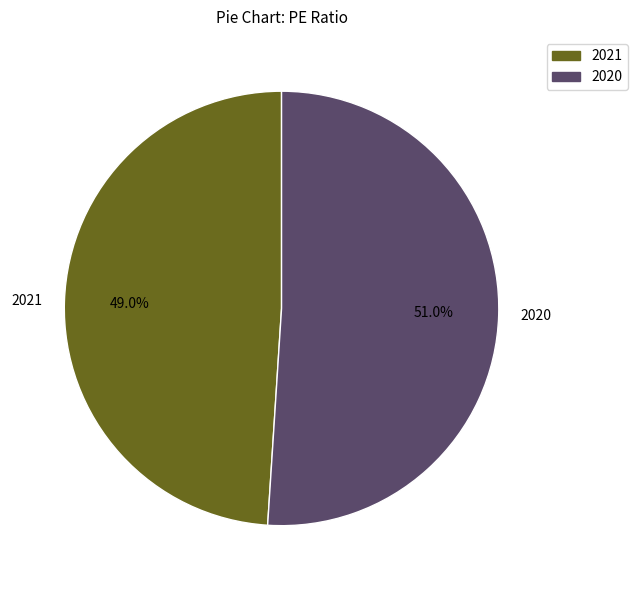

To the nearest percent, what is the difference between the 2020 and 2021 slice percentages?

2%